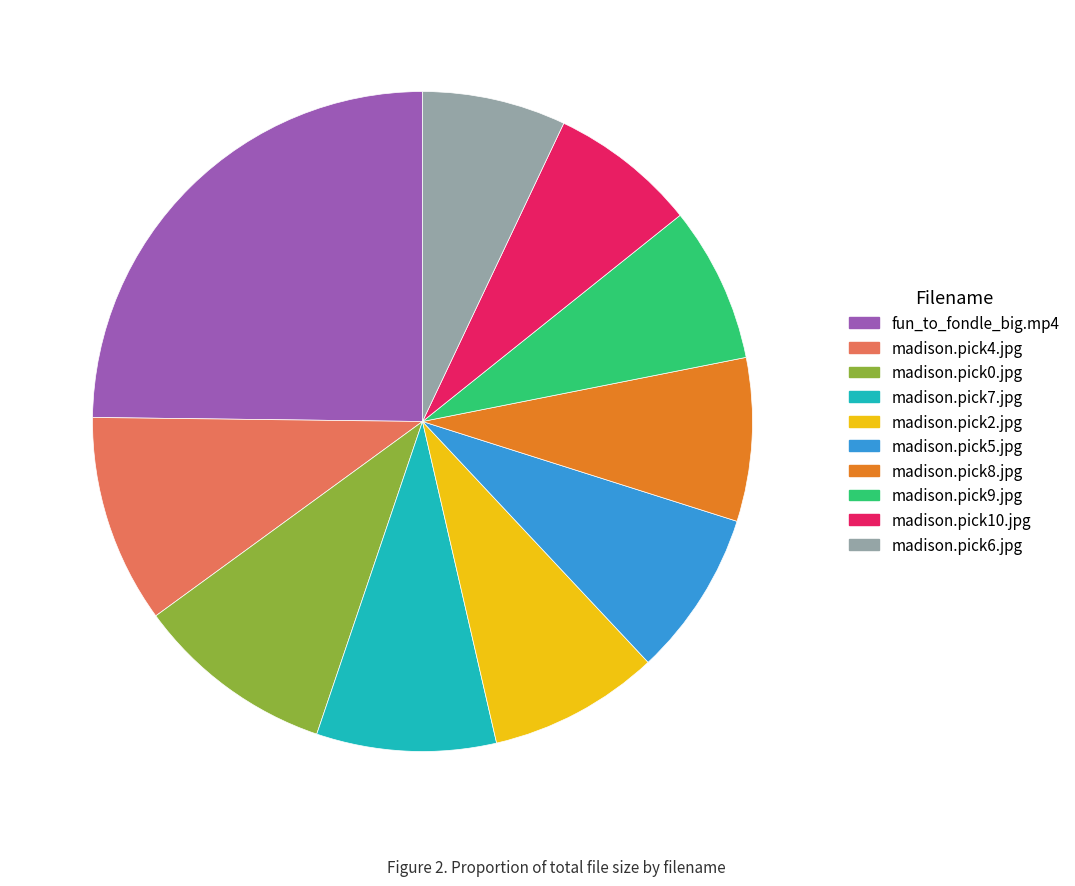

Which slice is the largest?

fun_to_fondle_big.mp4